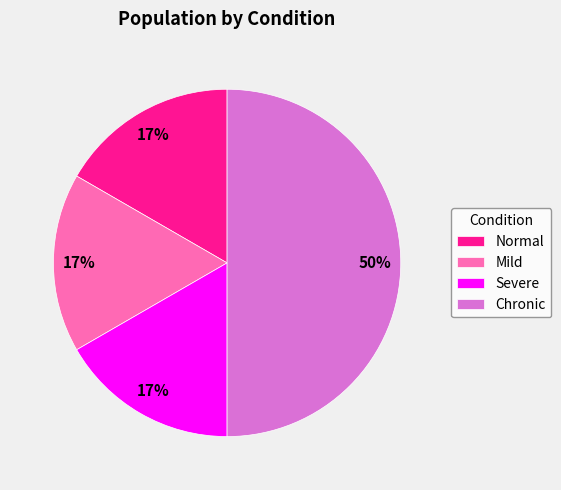

Is Severe the majority of the pie?

No